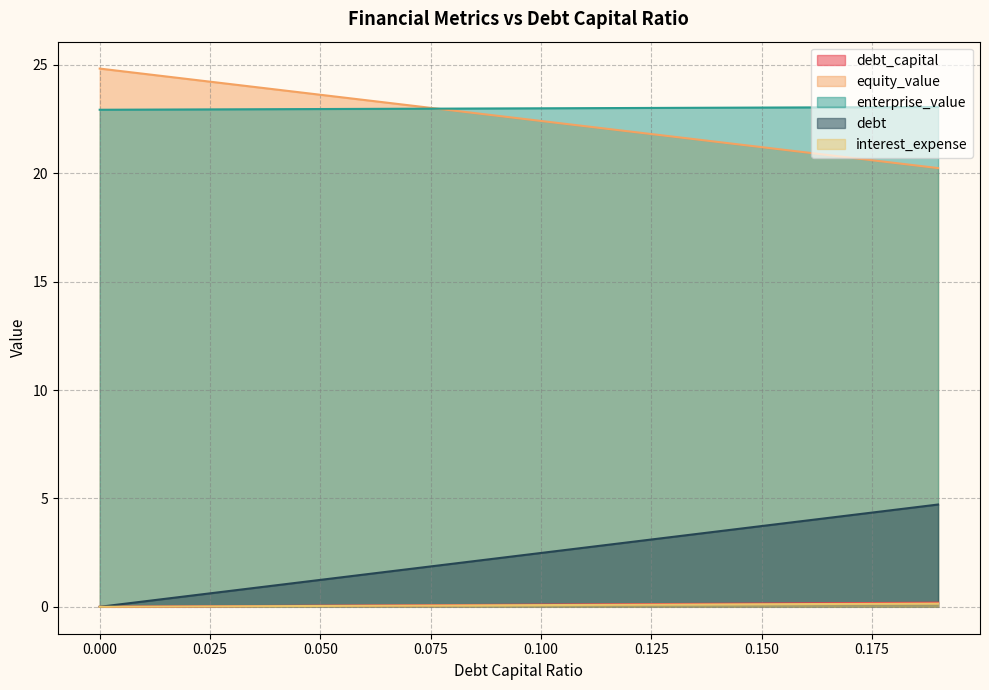

Which series has the largest range (max minus min)?

debt